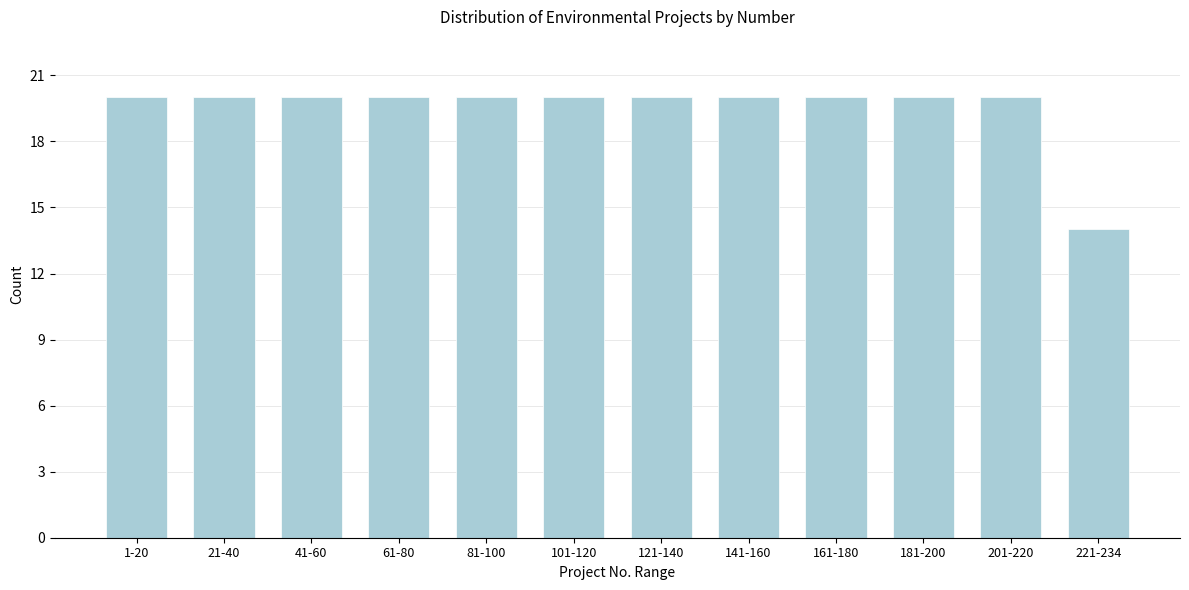

Reading left to right, extract all data points from this chart.

20	20	20	20	20	20	20	20	20	20	20	14